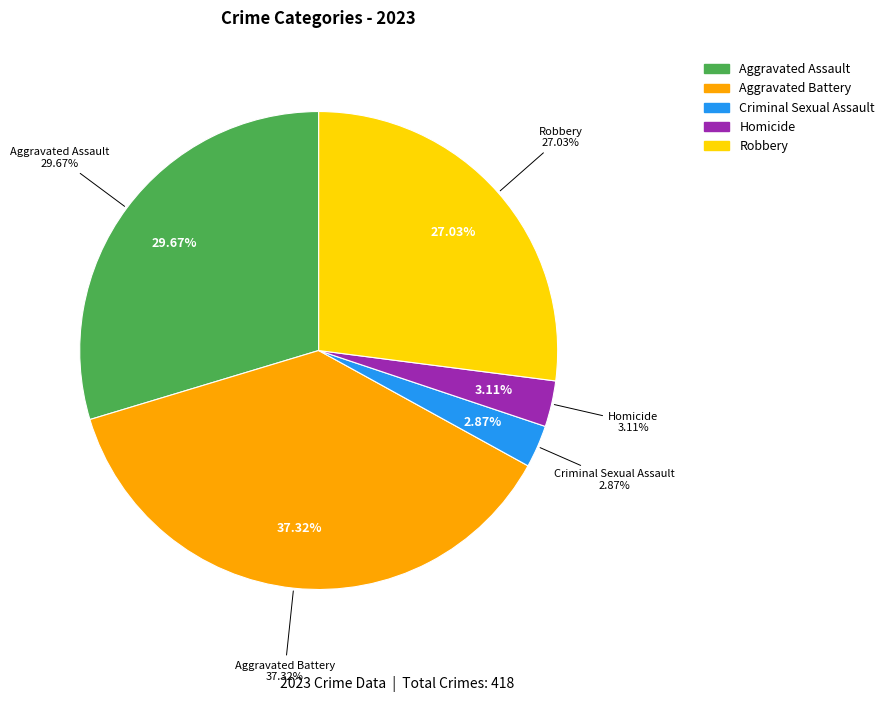

What is the change in value from Criminal Sexual Assault to Homicide?

+1